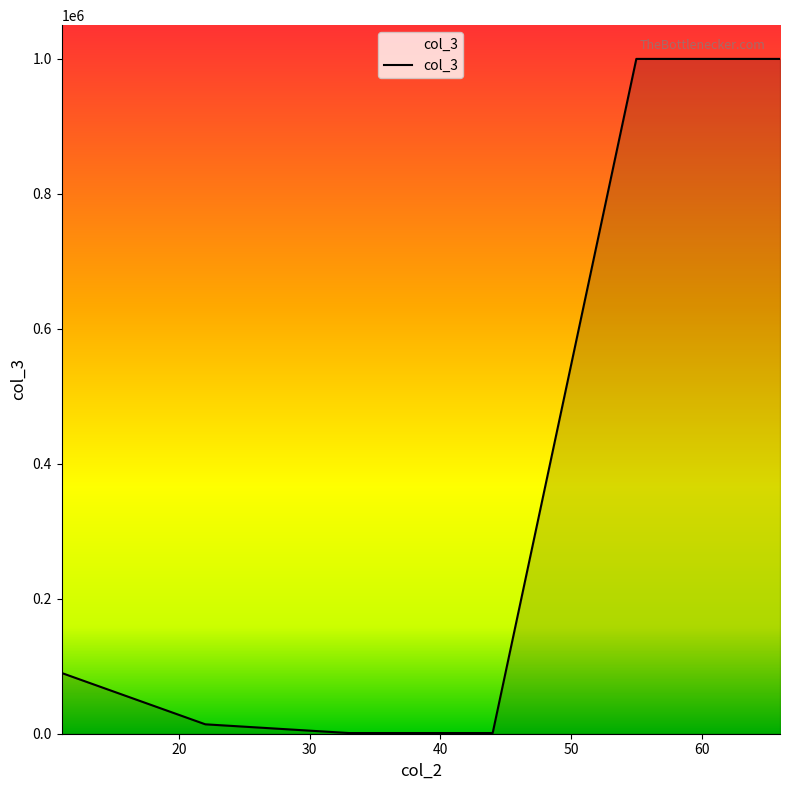

True or false: there are more than 2 points higher than both neighbors.

False